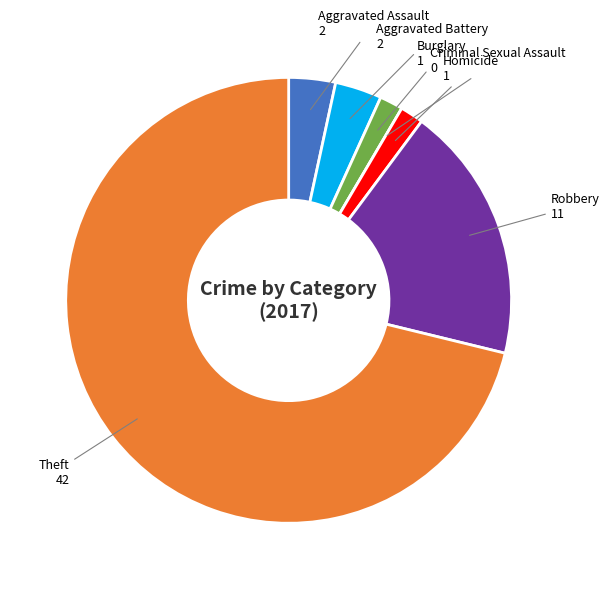

Between Robbery and Theft, which is larger?

Theft